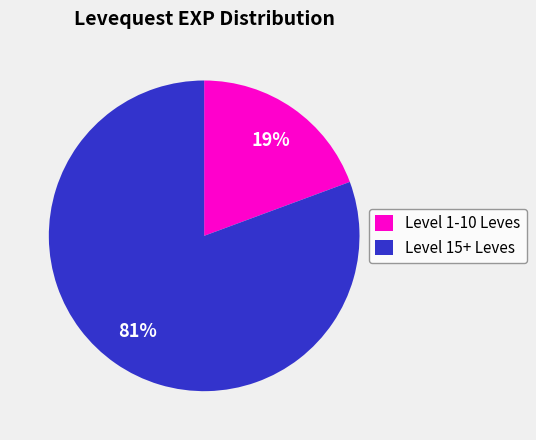

Which has a higher value, Level 15+ Leves or Level 1-10 Leves?

Level 15+ Leves